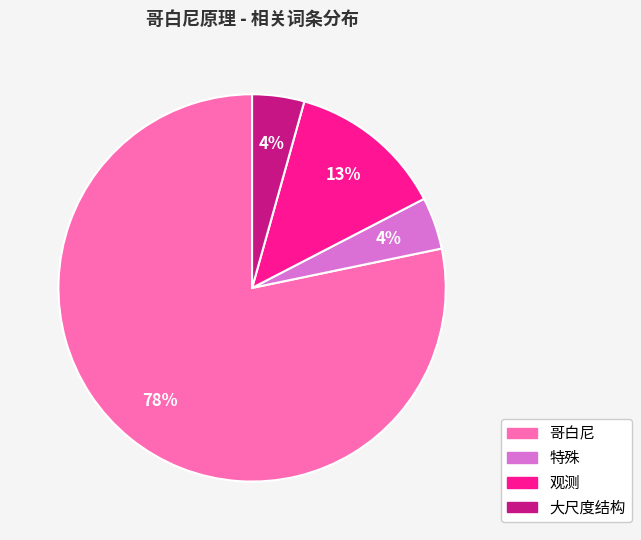

Is 哥白尼 the majority of the pie?

Yes